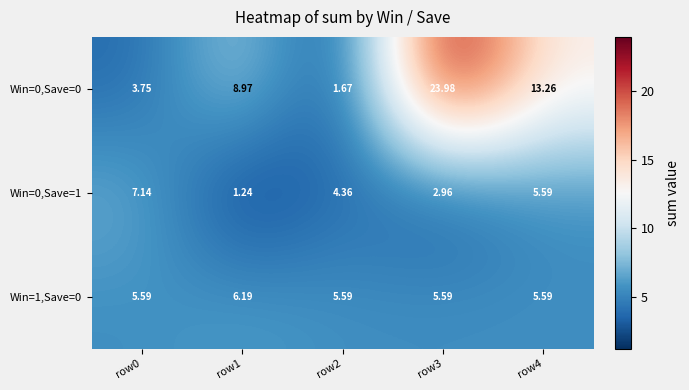

Is the value of Win=1,Save=0 at row4 greater than the value of Win=0,Save=1 at row2?

Yes